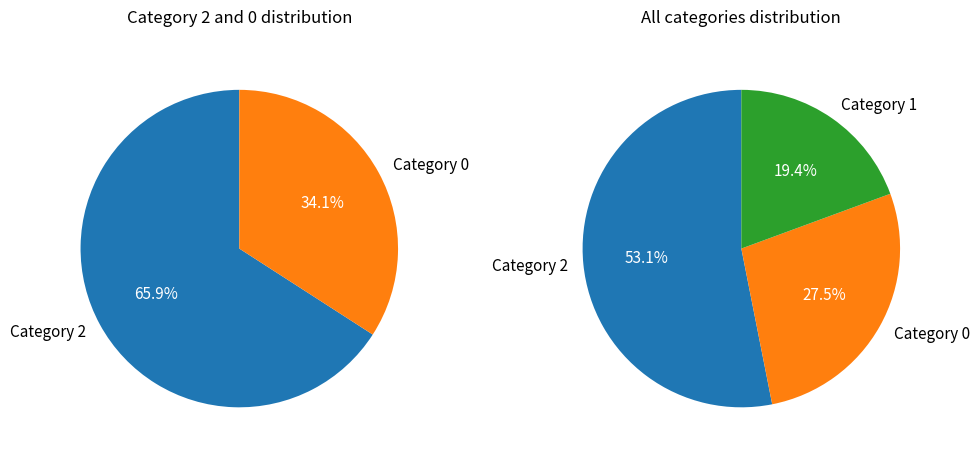

How many segments does this pie chart have?

3